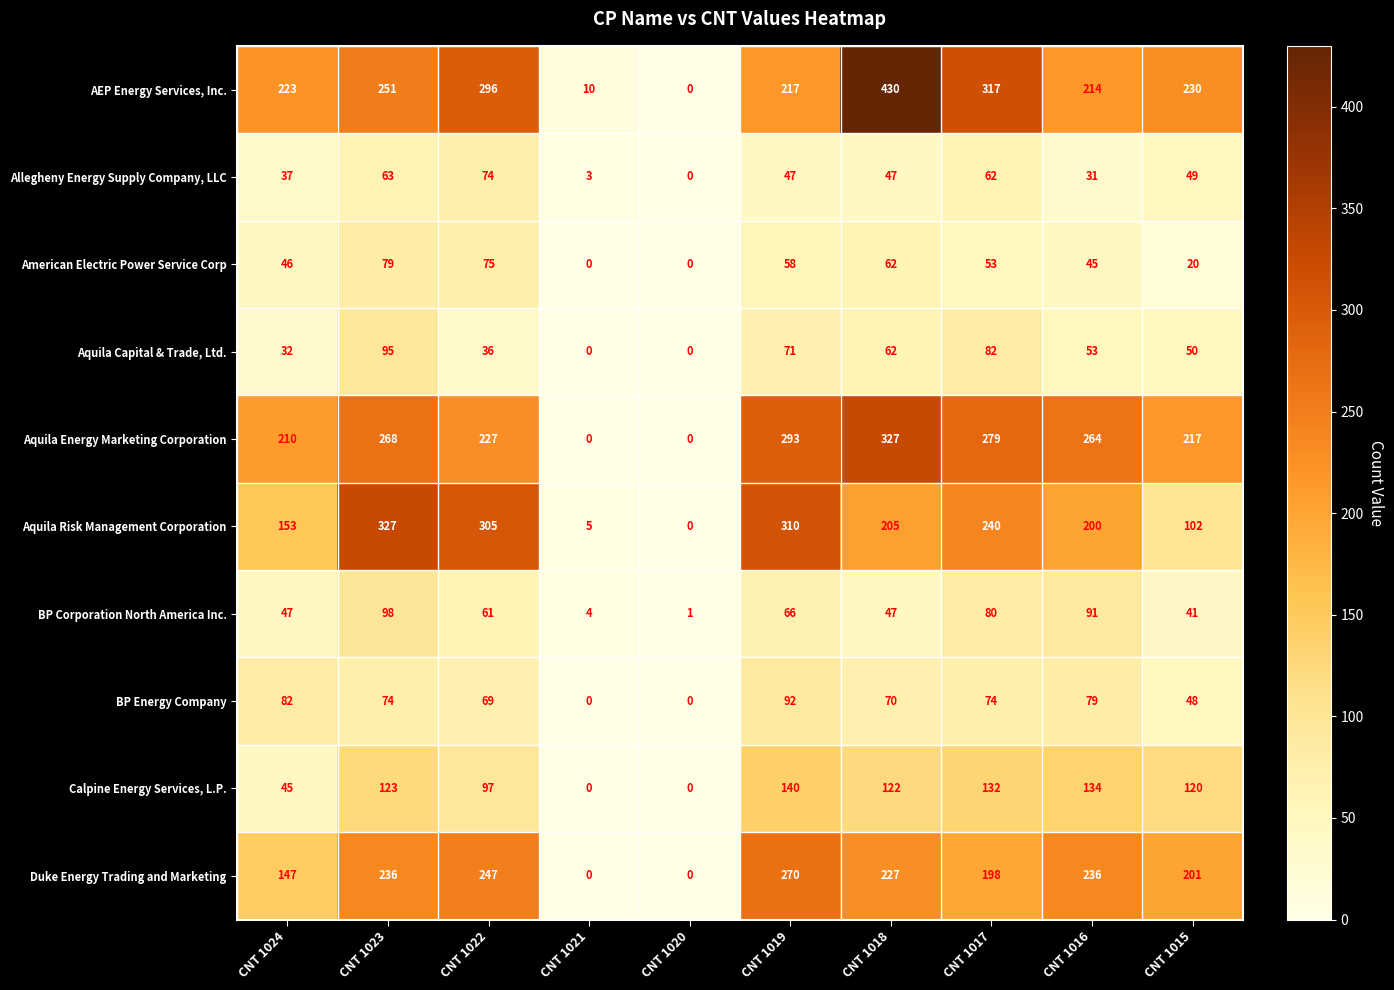

Count the number of categories in the chart.

10